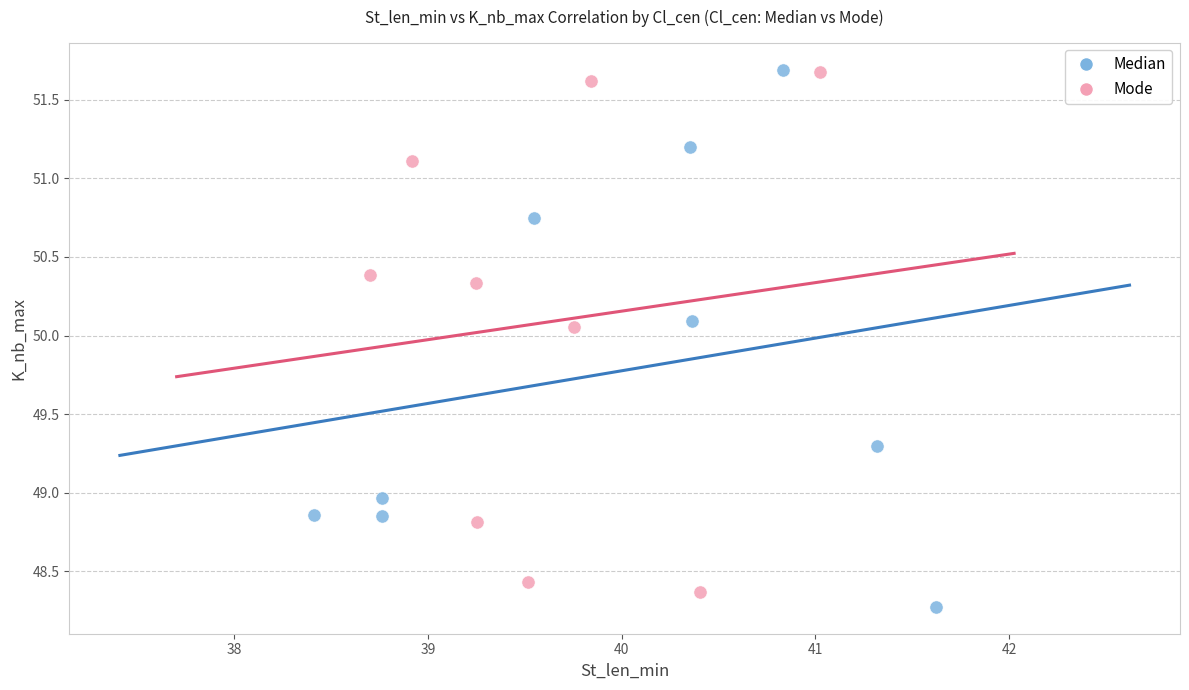

What are all the series names shown in the legend?

Median, Mode